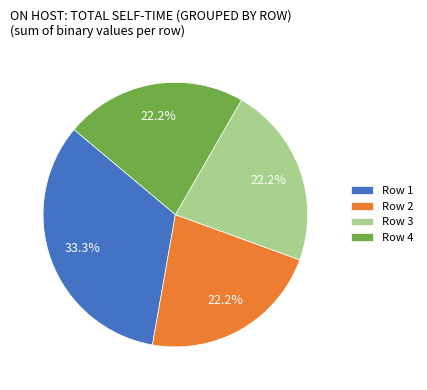

What portion of the pie excludes Row 2?

77.8%